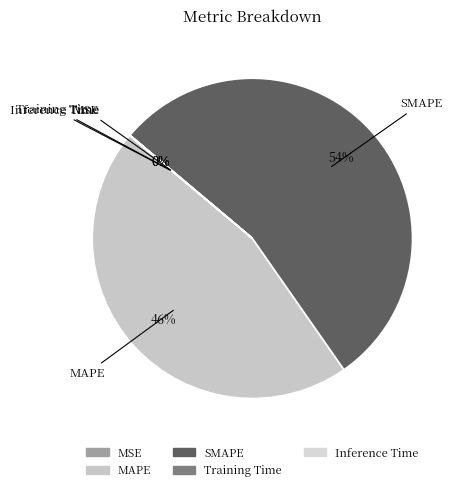

What percentage is the MAPE slice, to the nearest percent?

46%